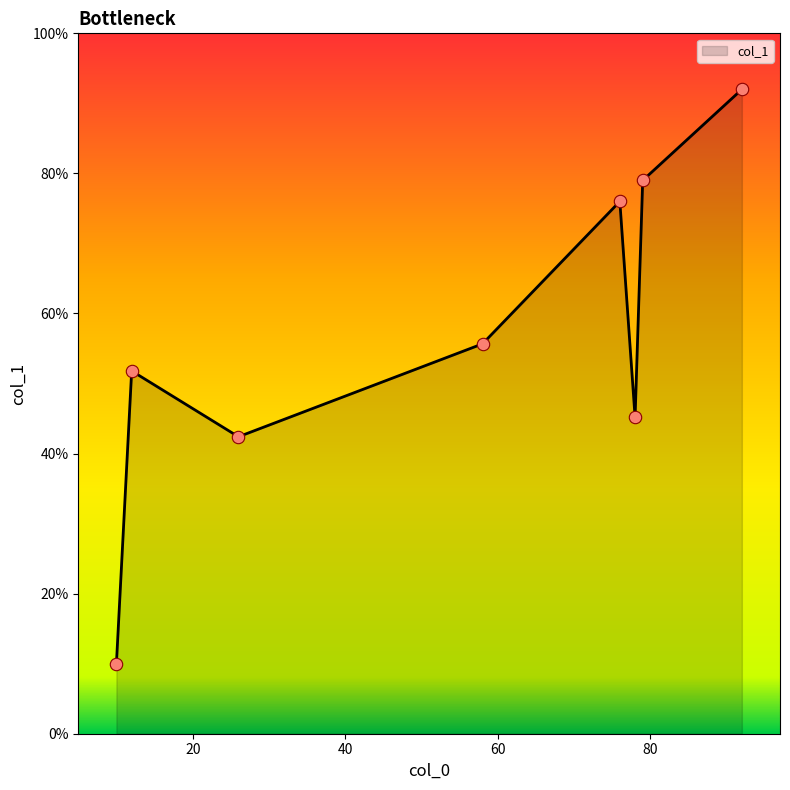

How many interior local valleys (lower than both neighbors) does the data have?

2